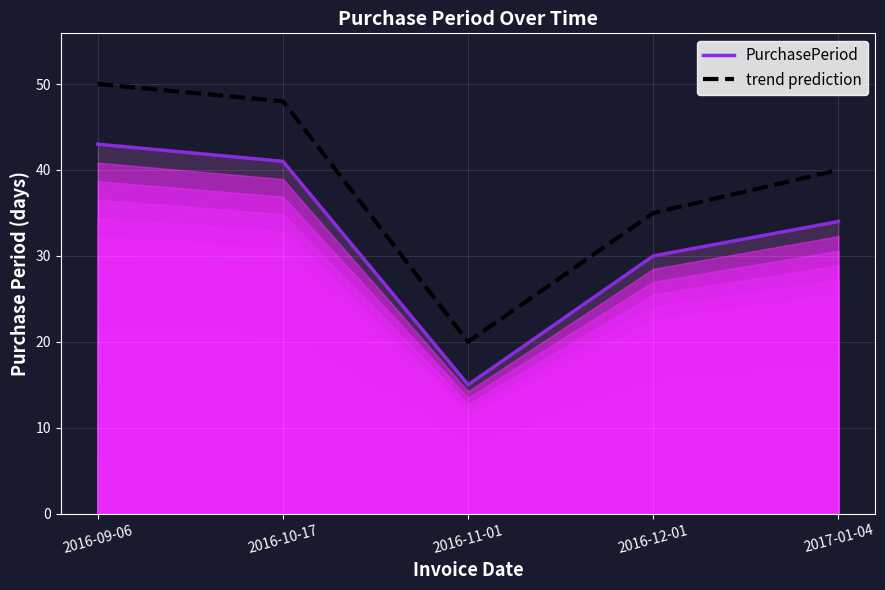

What is the difference between the highest and lowest values at 2016-09-06?

7